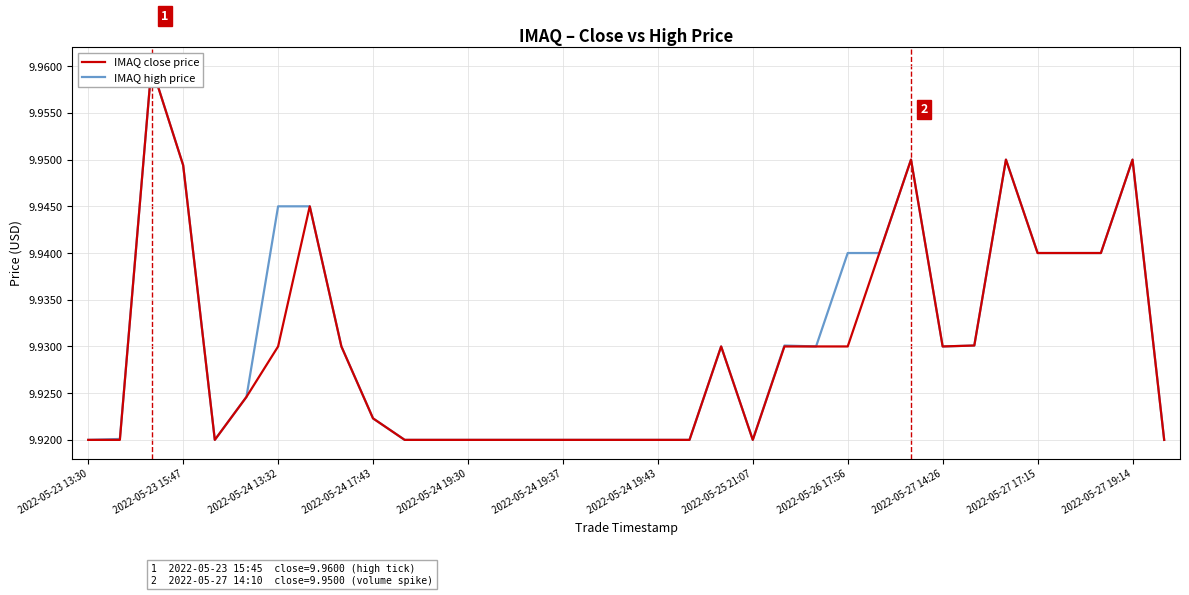

What is the total value across all series at 2022-05-23 15:47?

19.8